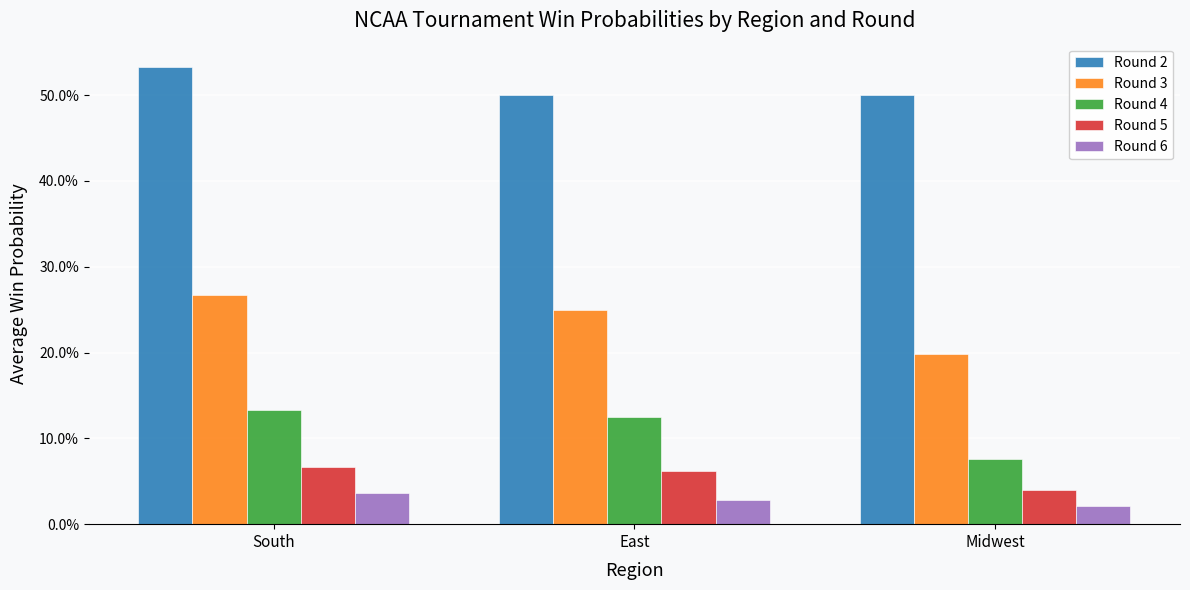

How many categories are shown in the chart?

3